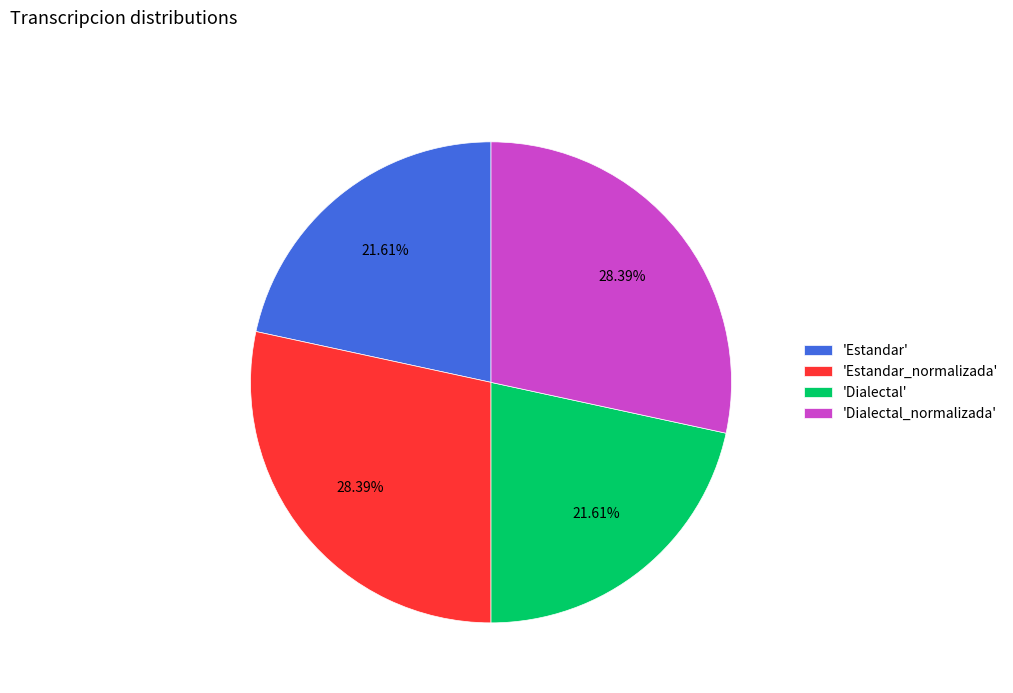

Does any single category account for the majority?

No